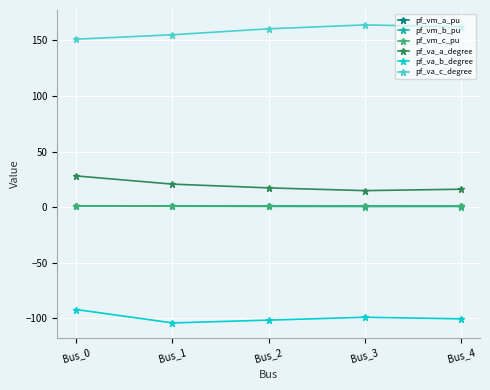

Is it true that pf_va_b_degree equals -104.1 at Bus_1?

True